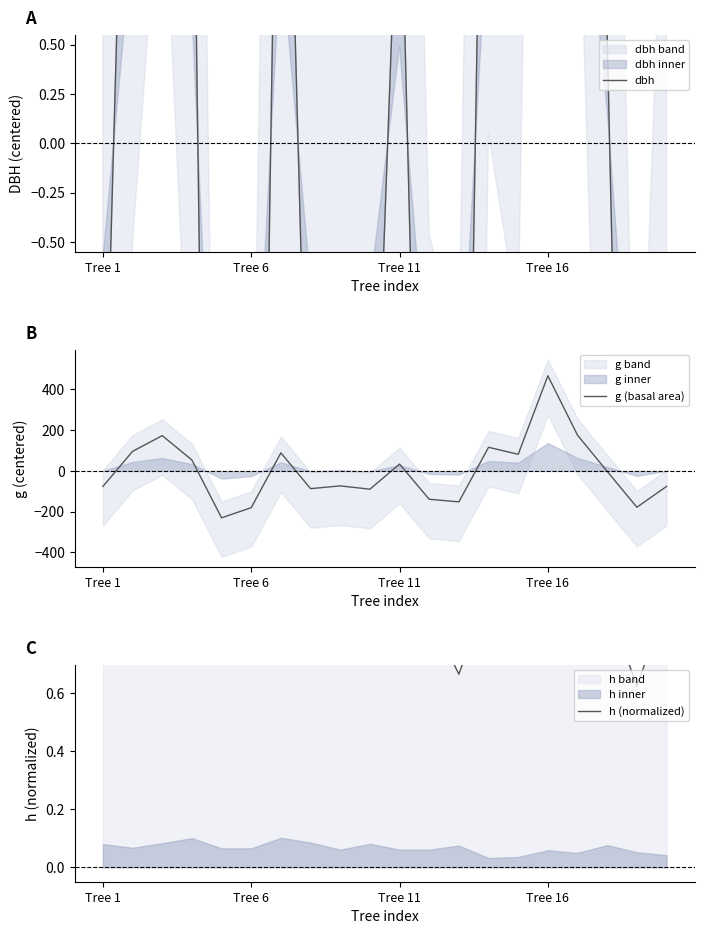

Count the number of data series in this chart.

3